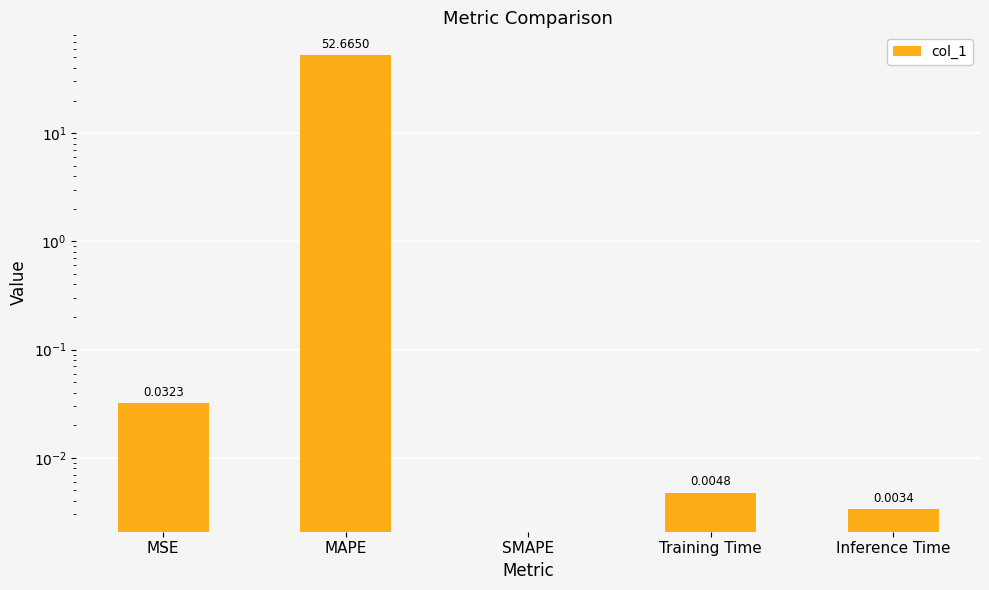

How many bars are there in total?

5